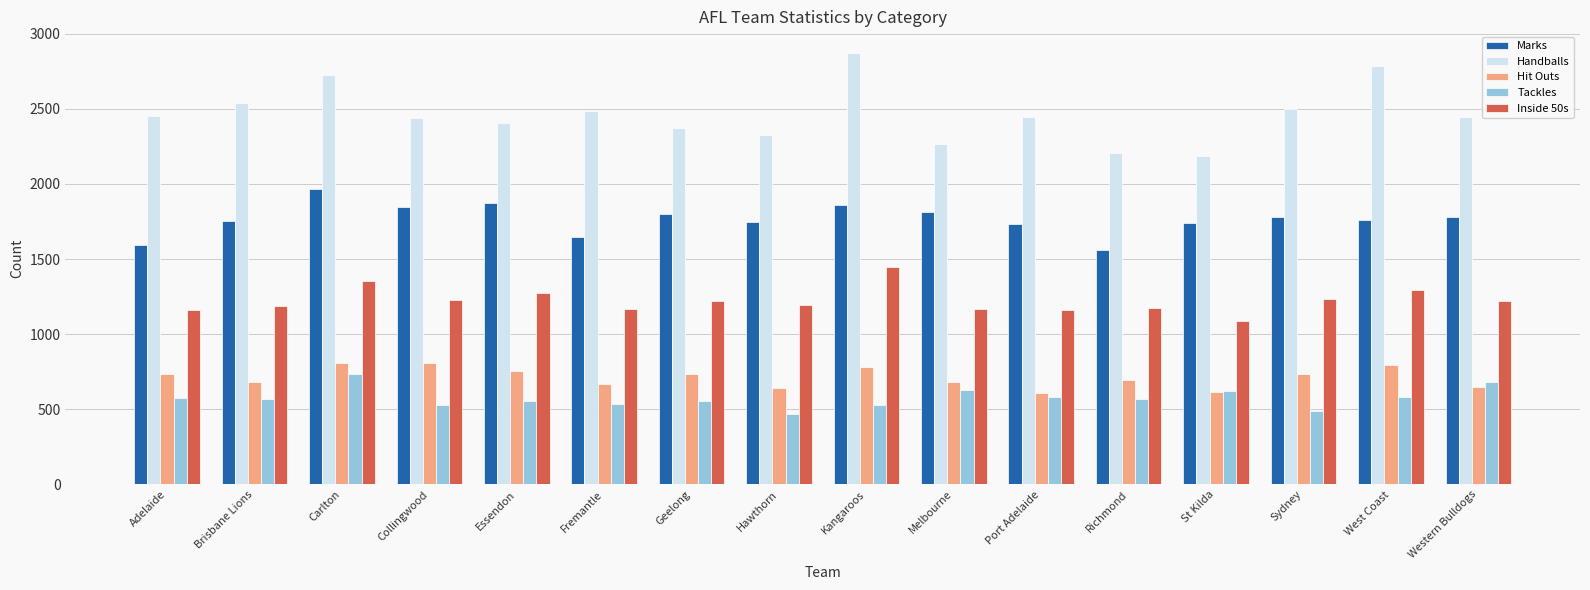

How many values in the Tackles series are below 570?

8